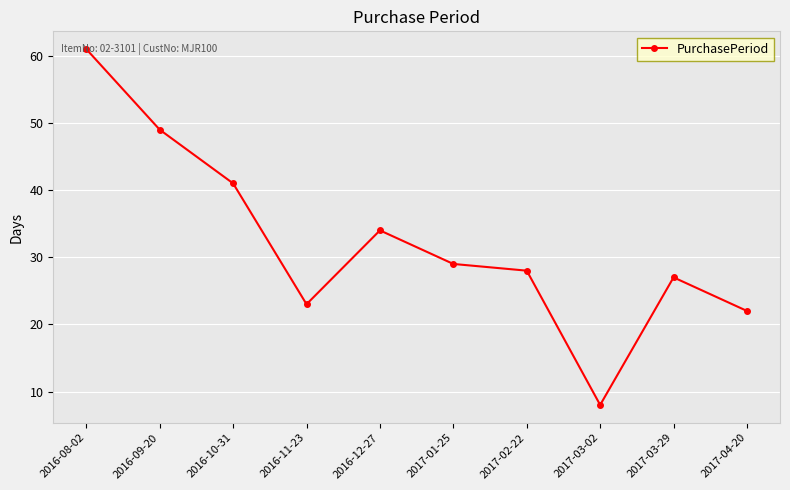

Where is the first local maximum?

2016-12-27